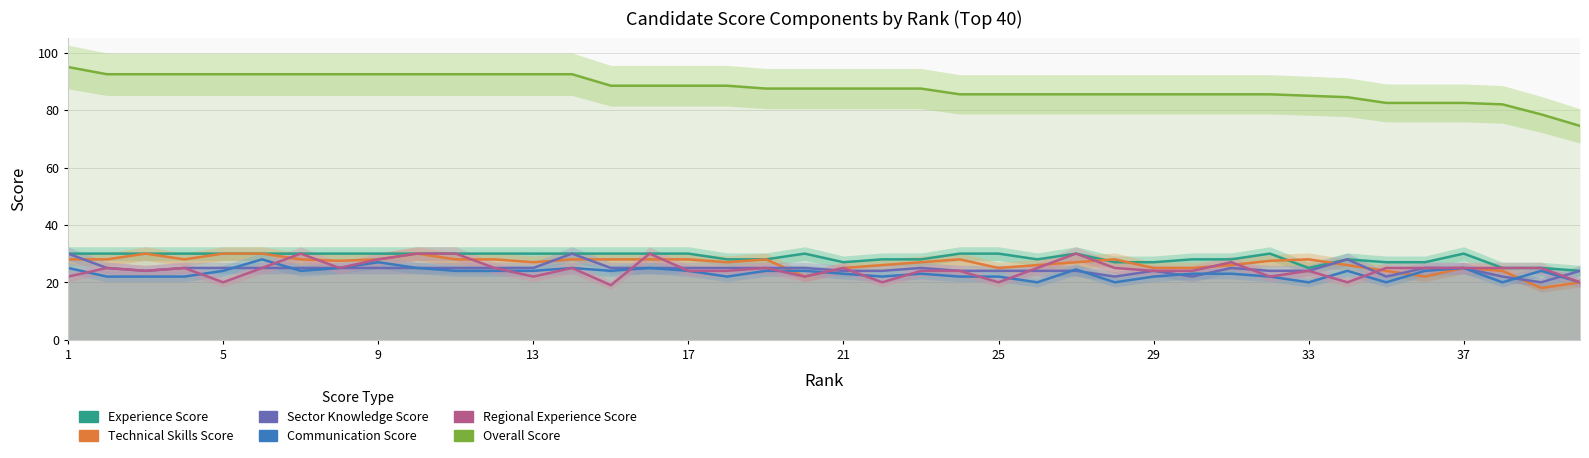

True or false: Experience Score and Communication Score cross at least once.

False